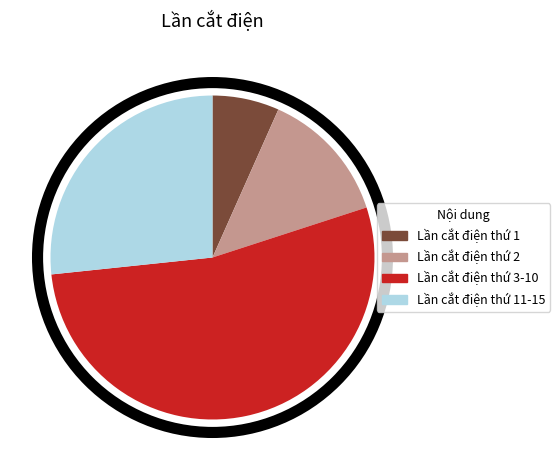

How many segments does this pie chart have?

4